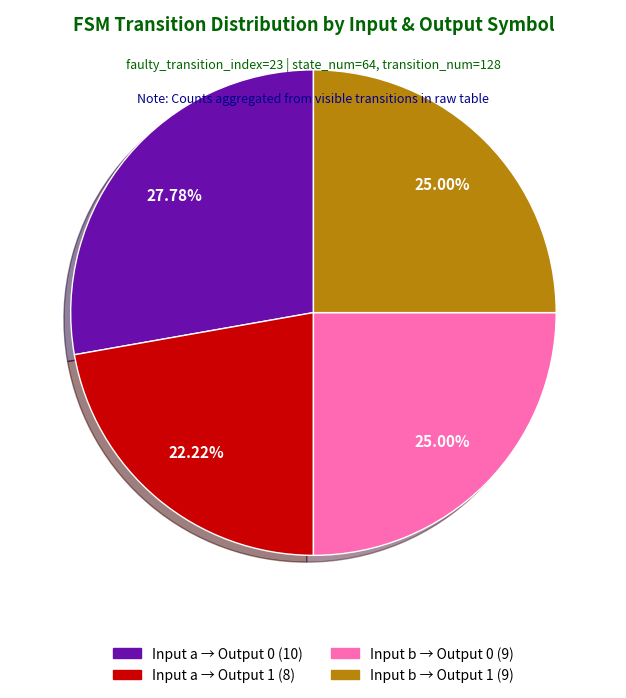

How many slices are in this pie chart?

4